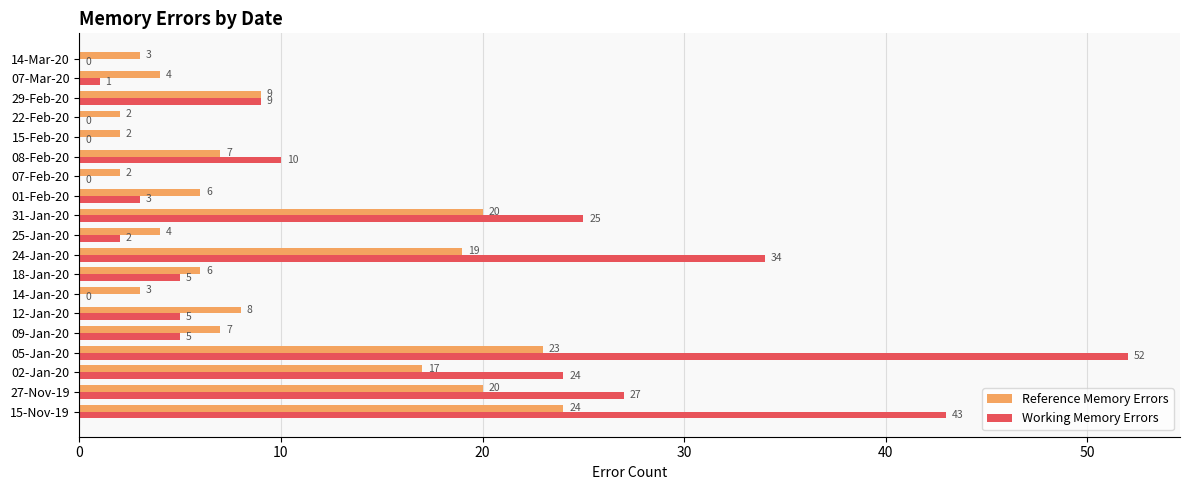

What value does the Reference Memory Errors series have at 09-Jan-20?

7